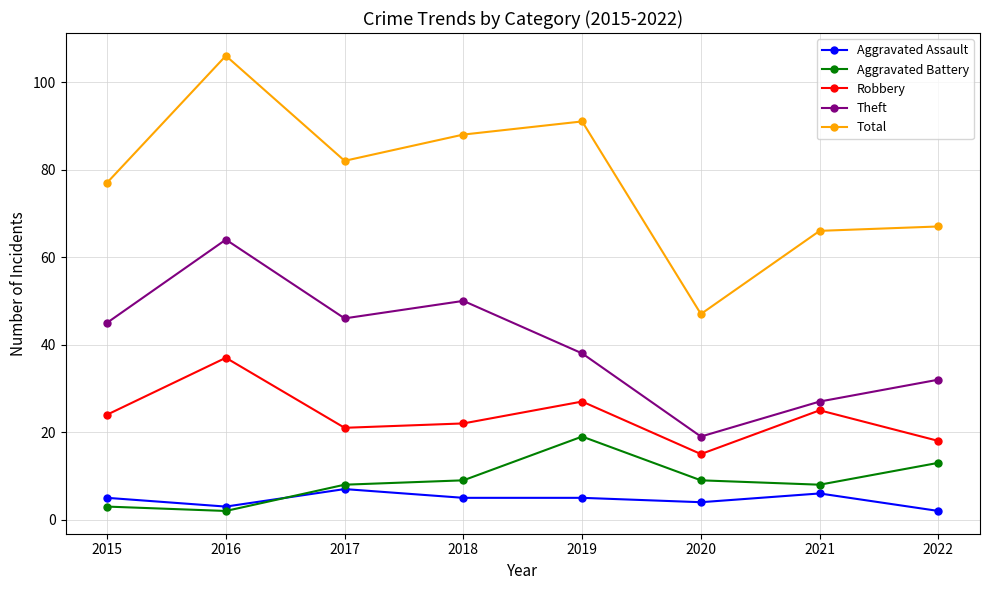

What is the lowest value of the Robbery series?

15